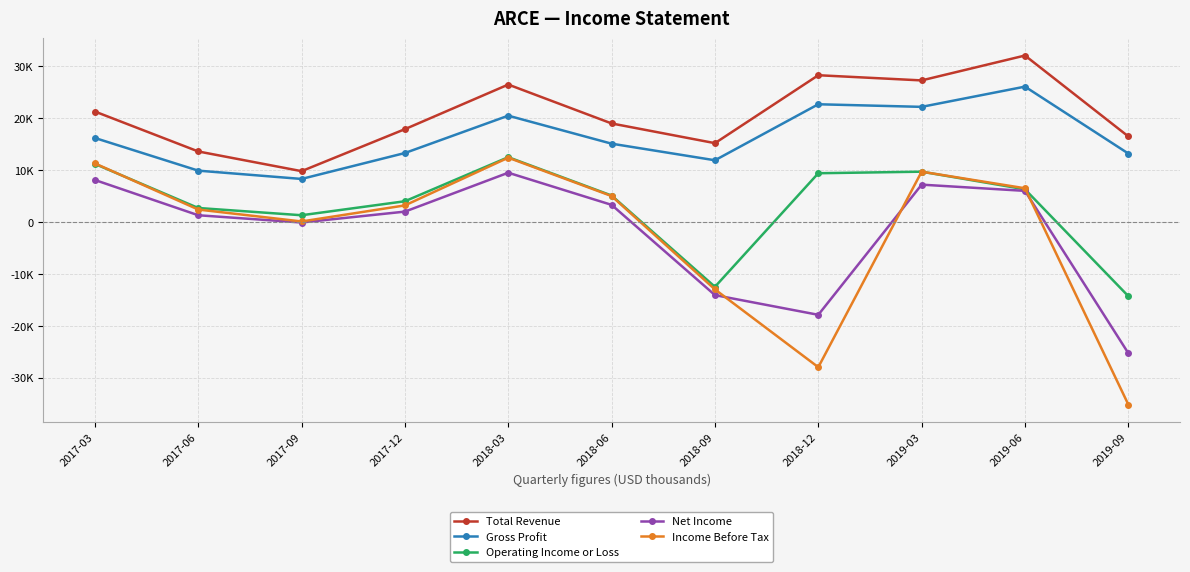

List the series in order of their peak value, lowest first.

Net Income, Income Before Tax, Operating Income or Loss, Gross Profit, Total Revenue